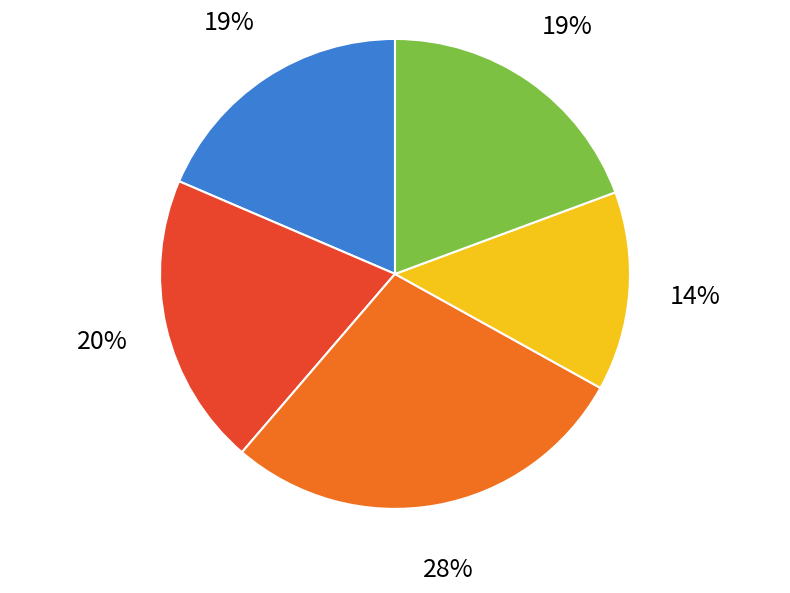

Is there a majority slice in this chart?

No